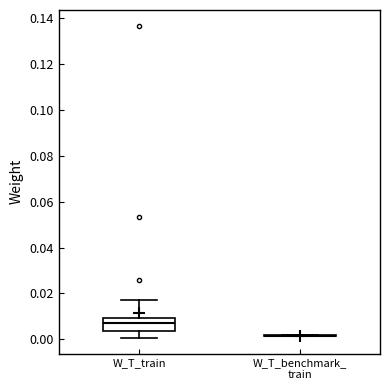

Reading left to right, transcribe this box plot: for each box, give where its median line is, the range the box spans, and where its two whiskers end, as read against the y-axis. The values are not printed on the chart, so give them approximately, as read against the axis.

W_T_train: median 0.008, box 0.004 to 0.010, whiskers 0.000 to 0.018
W_T_benchmark_ train: box collapsed to a line at 0.002, whiskers 0.002 to 0.002